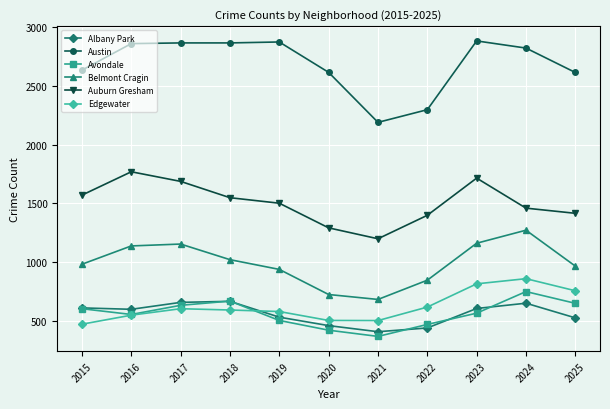

Read the Edgewater value at 2018, to the nearest 5.

590